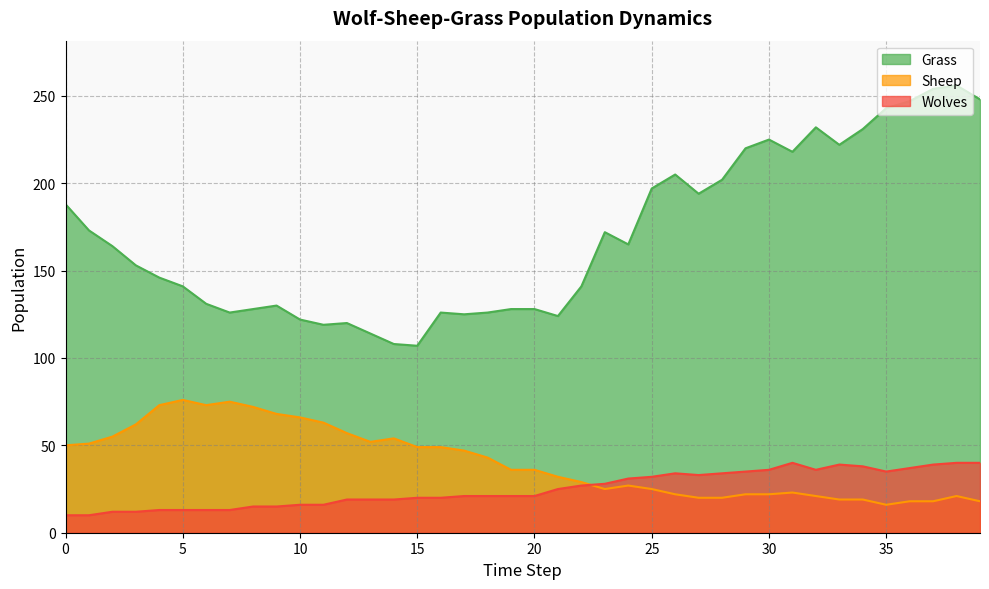

Reading left to right, transcribe all the data shown in this chart.

Grass: 0=188	1=173	2=164	3=153	4=146	5=141	6=131	7=126	8=128	9=130	10=122	11=119	12=120	13=114	14=108	15=107	16=126	17=125	18=126	19=128	20=128	21=124	22=141	23=172	24=165	25=197	26=205	27=194	28=202	29=220	30=225	31=218	32=232	33=222	34=231	35=243	36=247	37=254	38=256	39=248
Sheep: 0=50	1=51	2=55	3=62	4=73	5=76	6=73	7=75	8=72	9=68	10=66	11=63	12=57	13=52	14=54	15=49	16=49	17=47	18=43	19=36	20=36	21=32	22=29	23=25	24=27	25=25	26=22	27=20	28=20	29=22	30=22	31=23	32=21	33=19	34=19	35=16	36=18	37=18	38=21	39=18
Wolves: 0=10	1=10	2=12	3=12	4=13	5=13	6=13	7=13	8=15	9=15	10=16	11=16	12=19	13=19	14=19	15=20	16=20	17=21	18=21	19=21	20=21	21=25	22=27	23=28	24=31	25=32	26=34	27=33	28=34	29=35	30=36	31=40	32=36	33=39	34=38	35=35	36=37	37=39	38=40	39=40